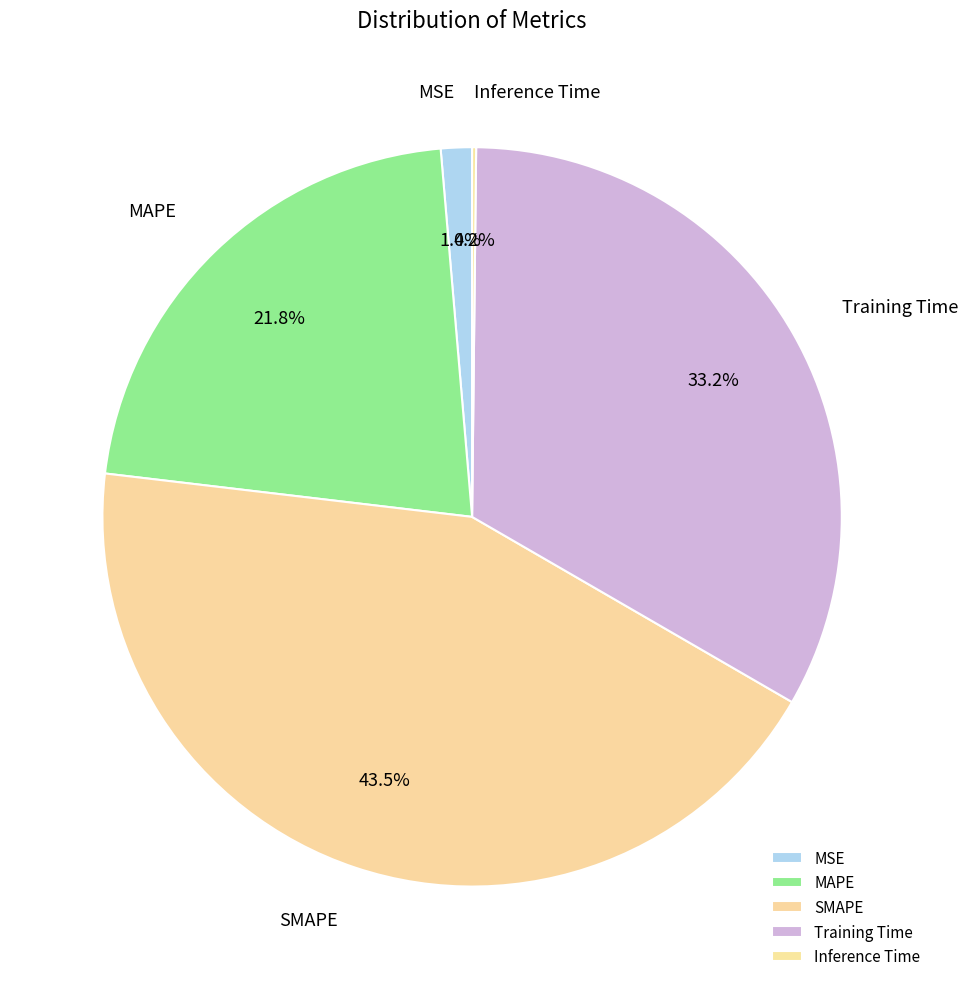

To the nearest percent, what portion does MAPE represent?

22%